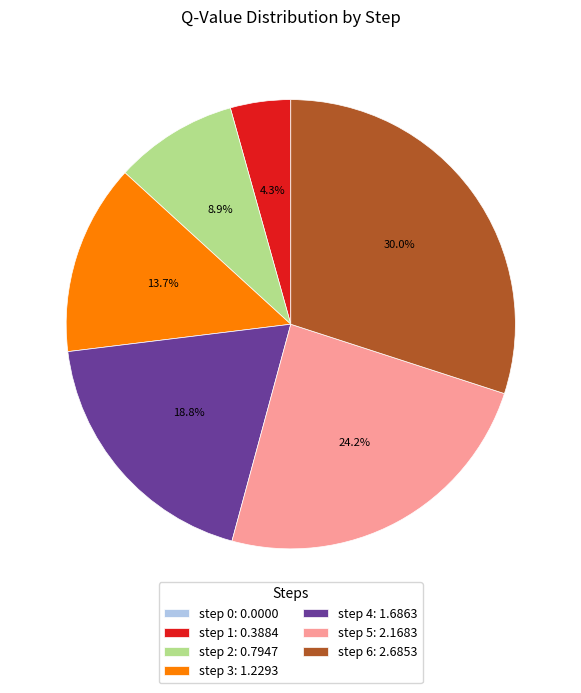

What percentage do step 6: 2.6853 and step 3: 1.2293 together represent?

43.7%